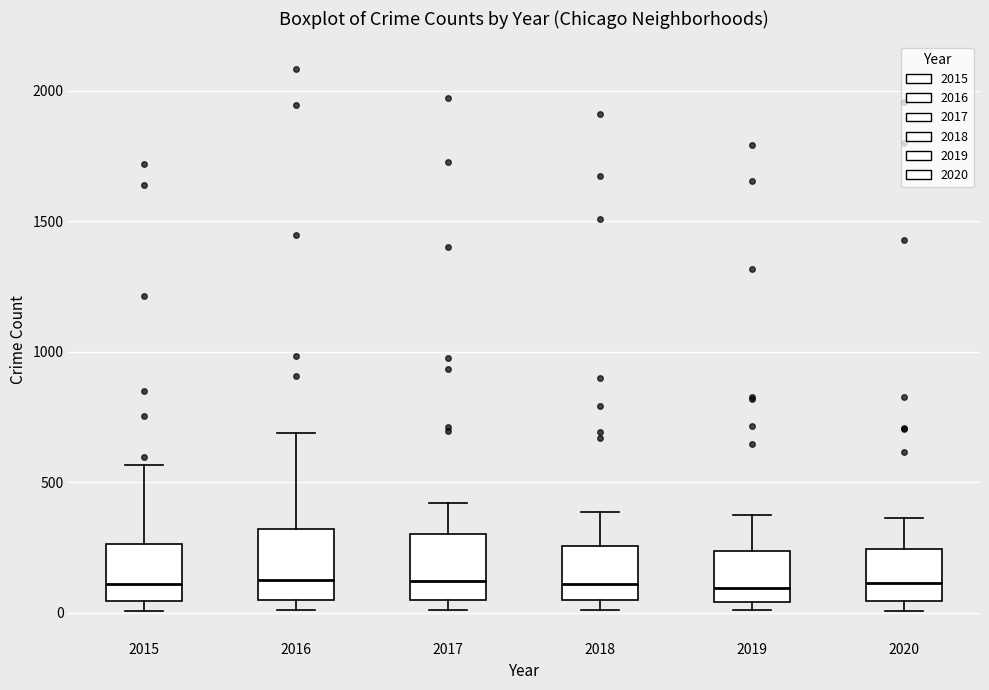

Where does the median line of the box at x = 2020 sit on the y-axis? The values are not printed on the chart, so give them approximately, as read against the axis.

100